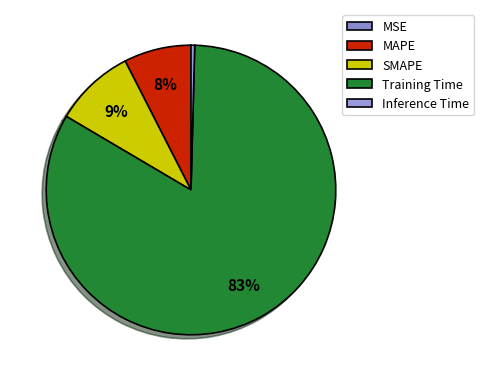

To the nearest percent, what percentage of the pie is MAPE?

8%